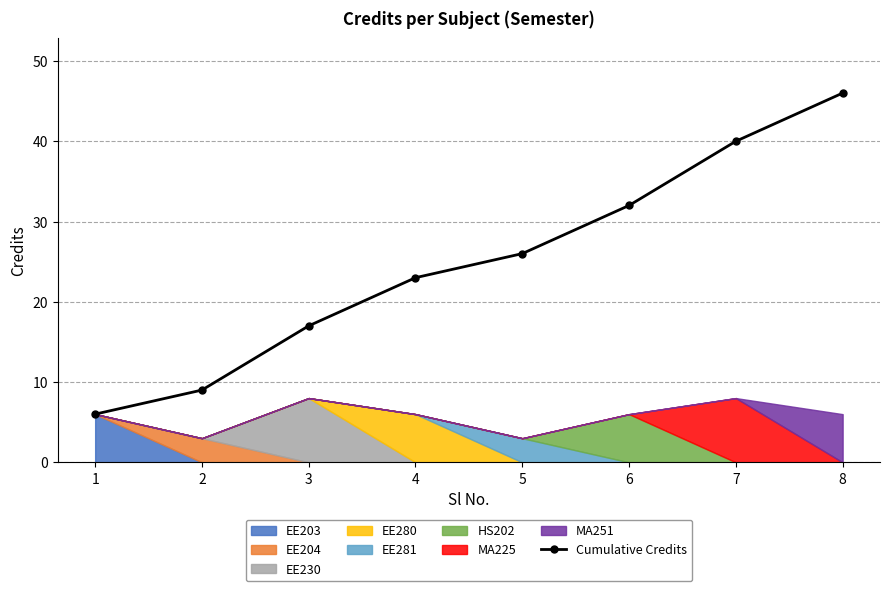

List the labels in order of value, largest first.

8, 7, 6, 5, 4, 3, 2, 1